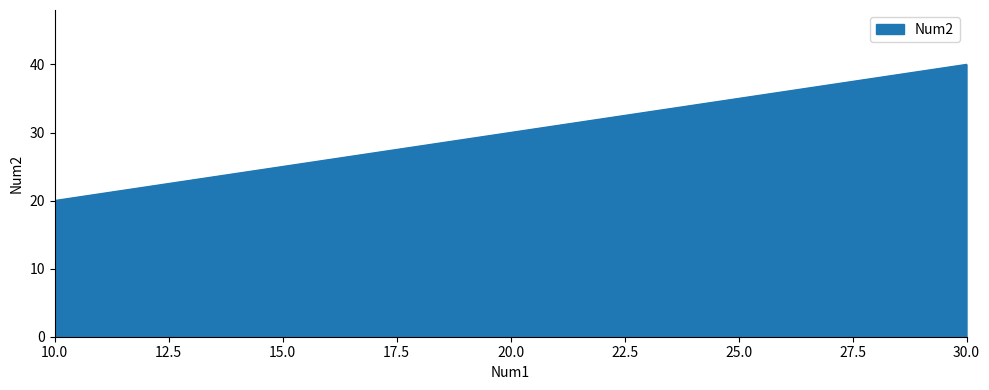

What is the difference between the maximum and minimum values?

20